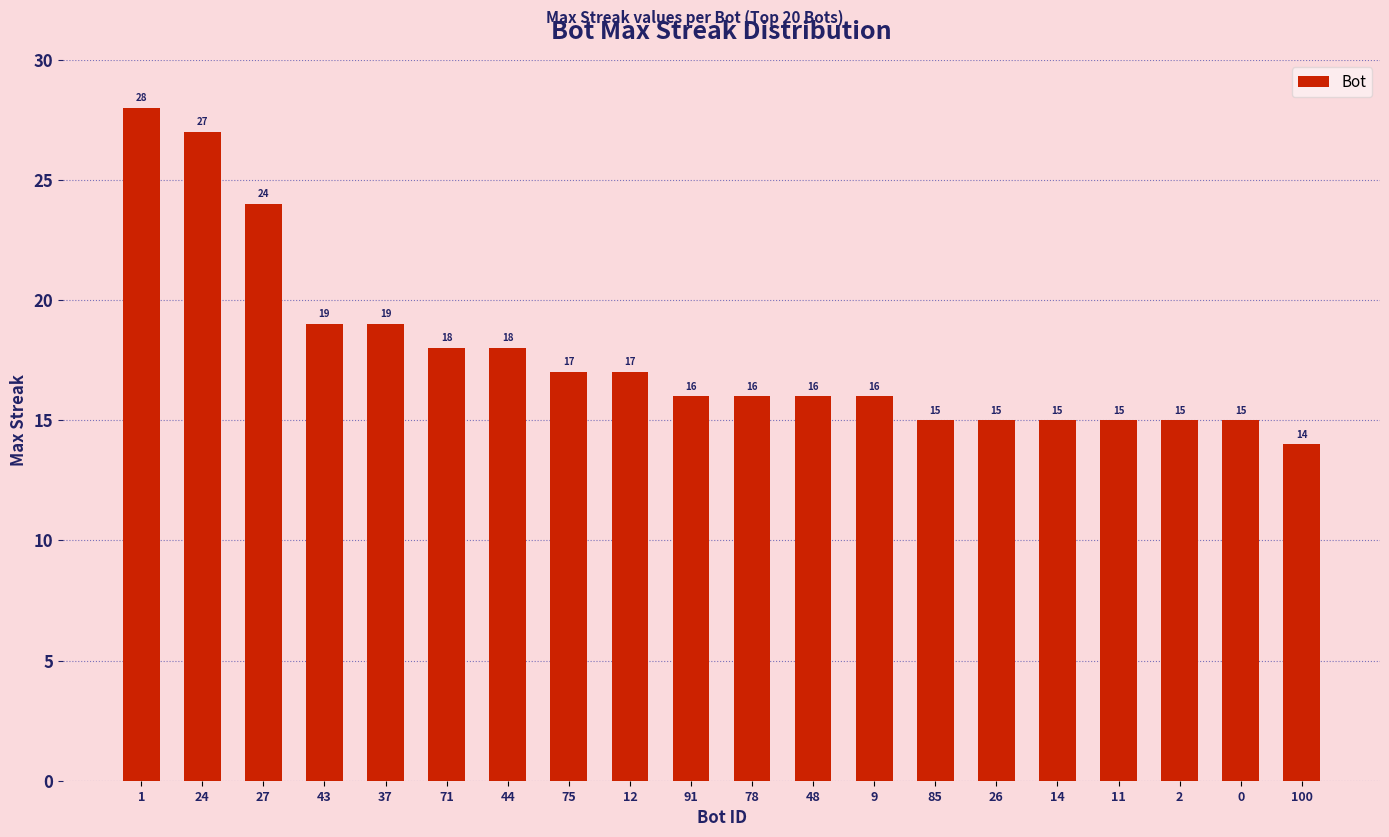

What is the label of the 10th bar from the right?

78